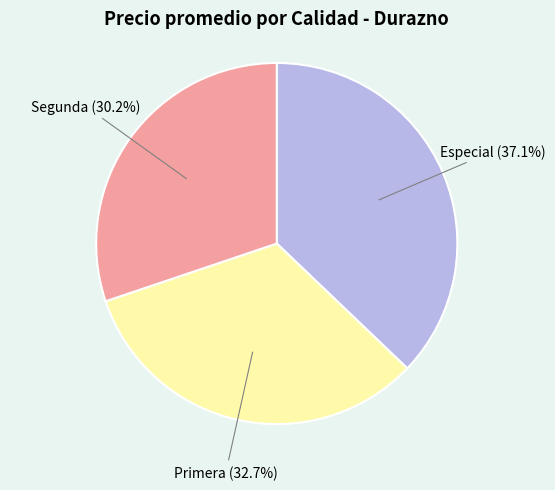

Is there any slice that represents more than half of the pie?

No